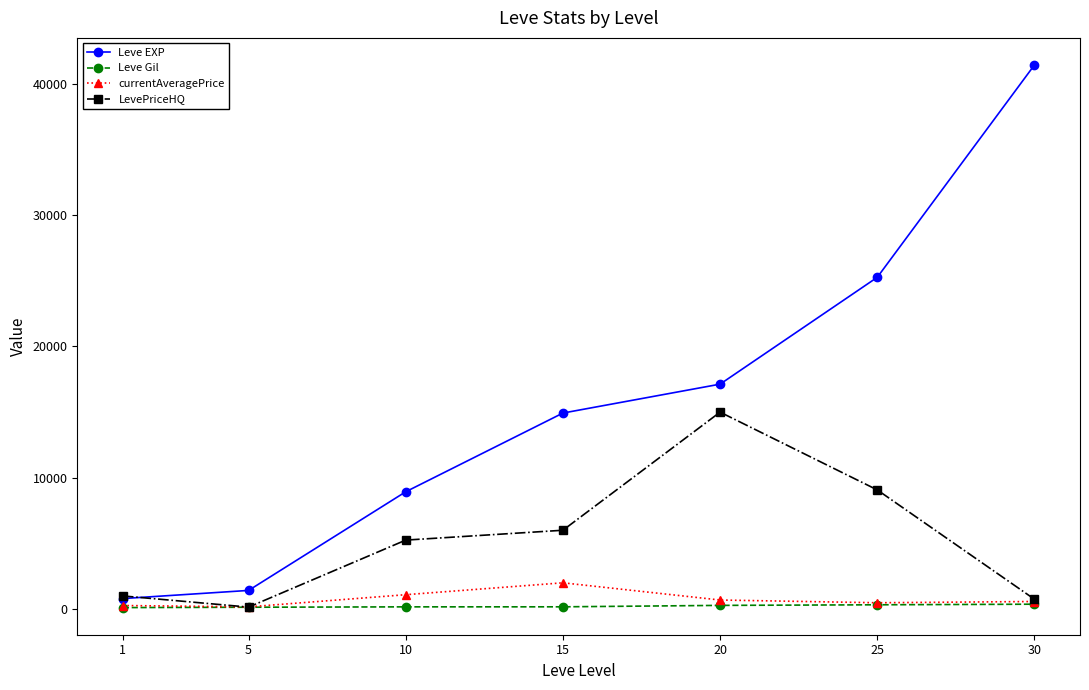

The value of Leve EXP at 20 is 23927.6. True or false?

False